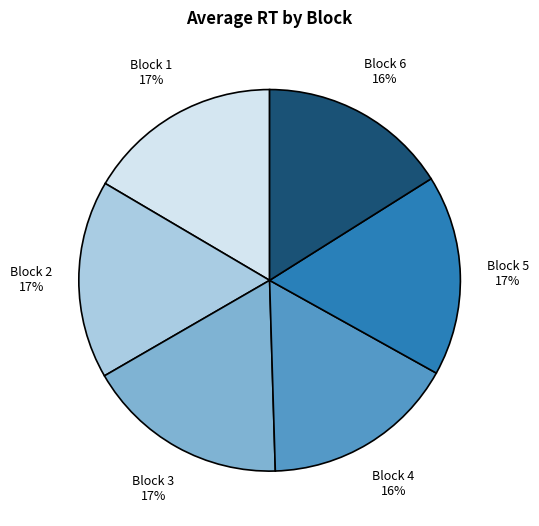

Does any single category account for the majority?

No